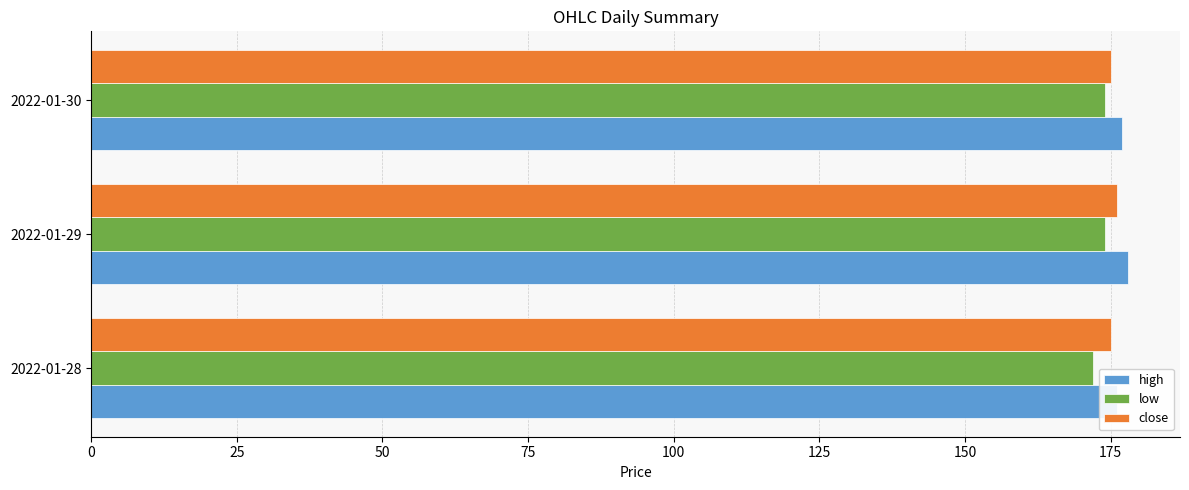

How many groups of bars are there?

3